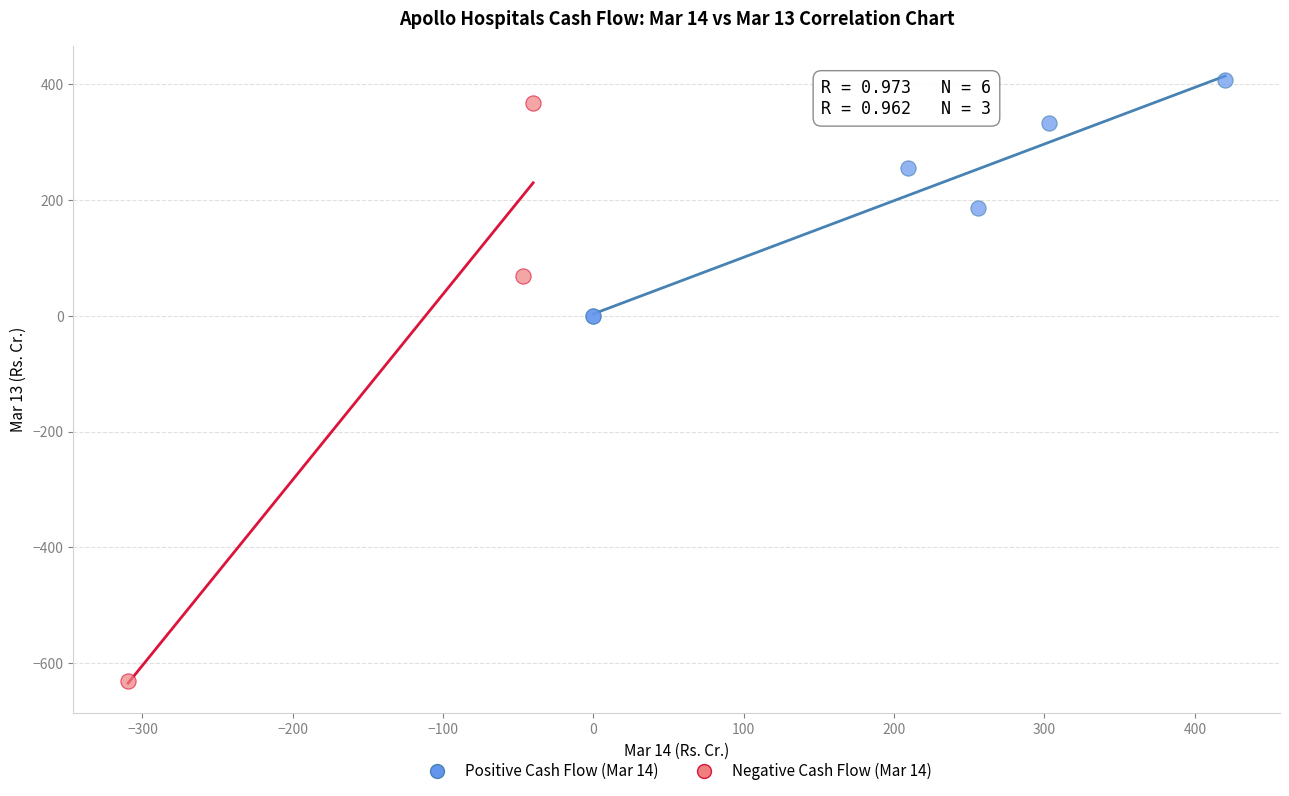

Which series has the largest Y range (max minus min)?

Negative Cash Flow (Mar 14)